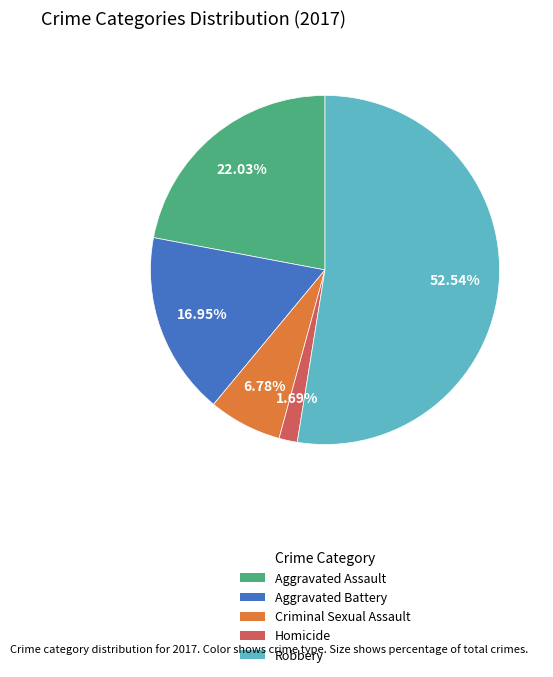

Count the number of slices in the pie.

5